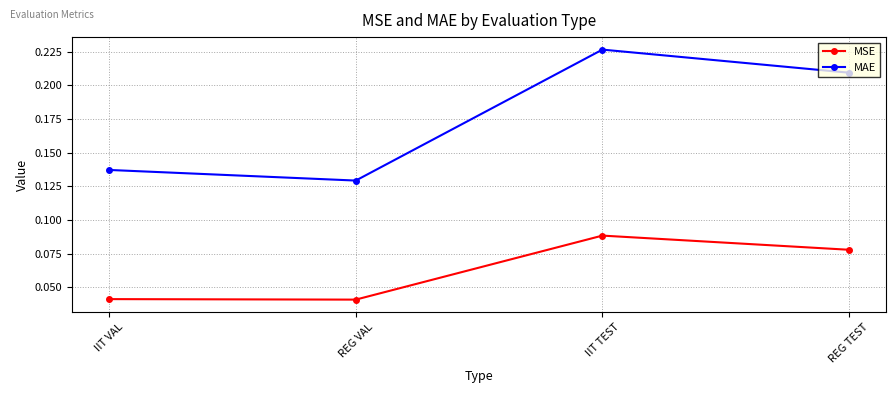

At which category does MAE reach its first local peak?

IIT TEST